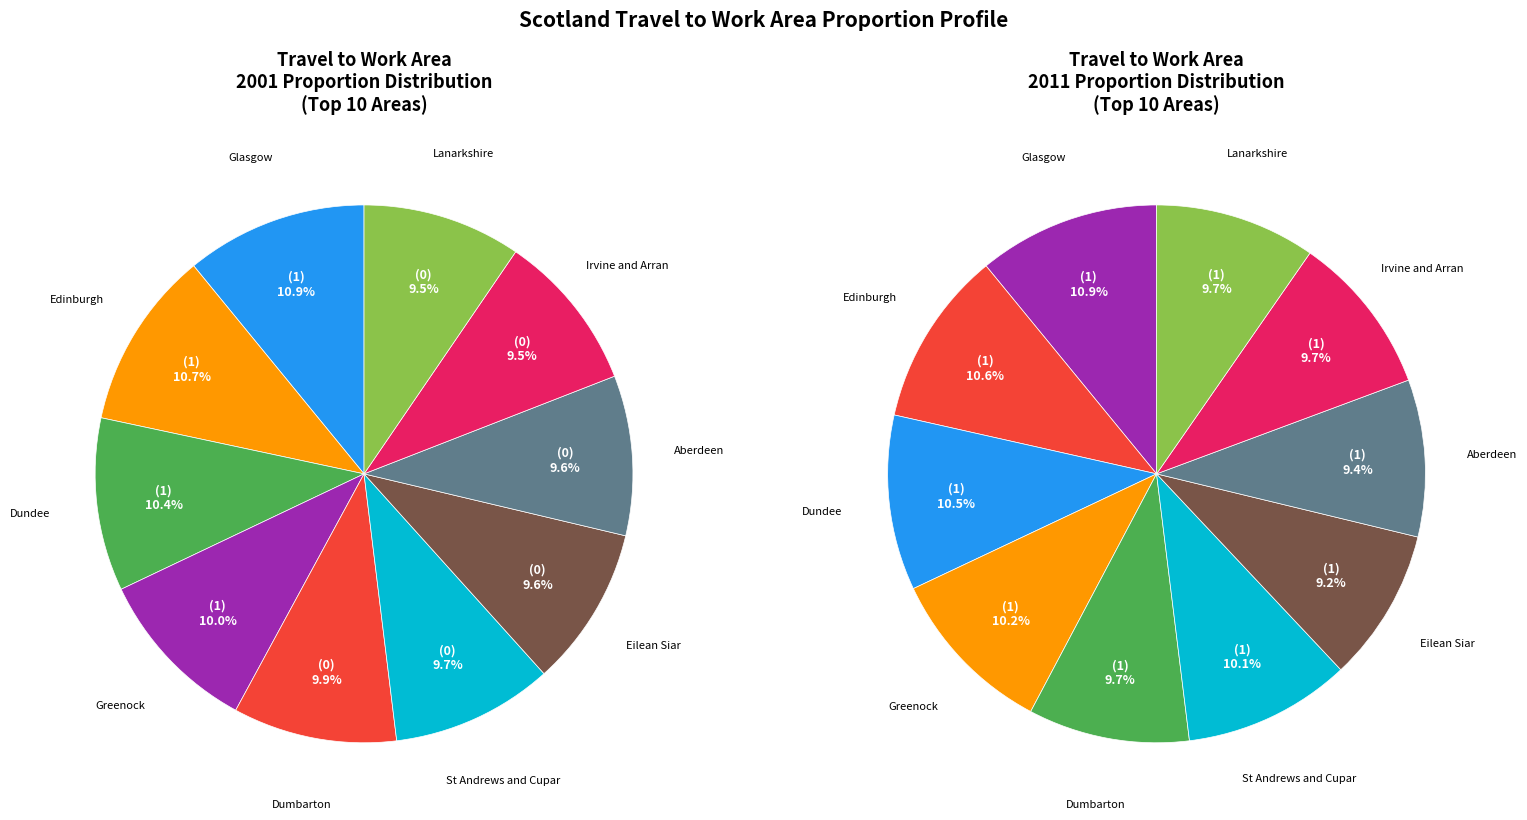

What is the total percentage of 0 and 1?

100.0%